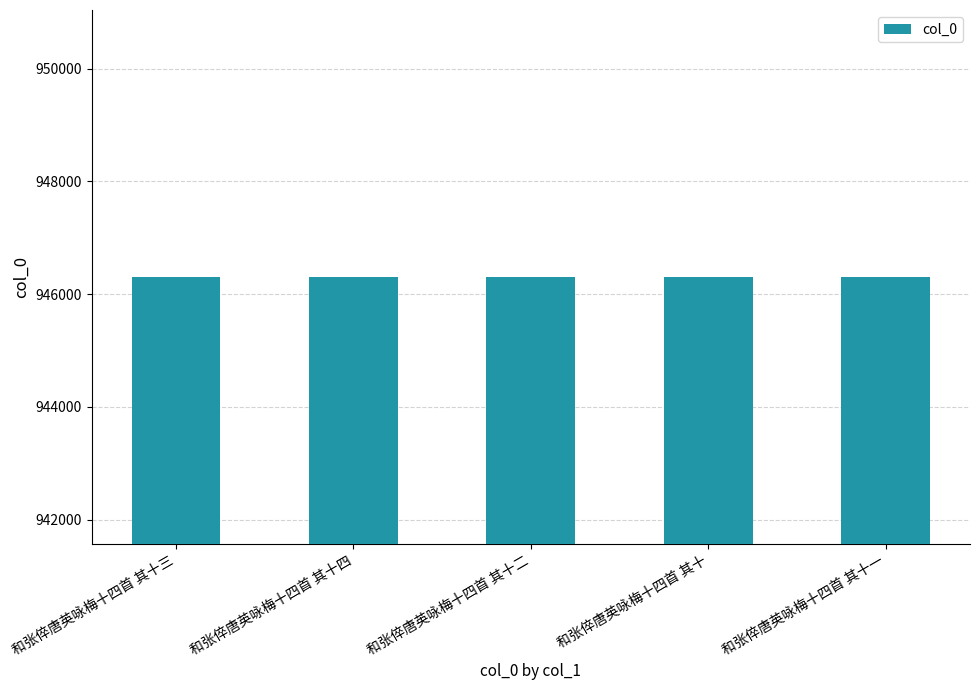

What is the ratio of the value at 和张倅唐英咏梅十四首 其十一 to the value at 和张倅唐英咏梅十四首 其十四?

1.0